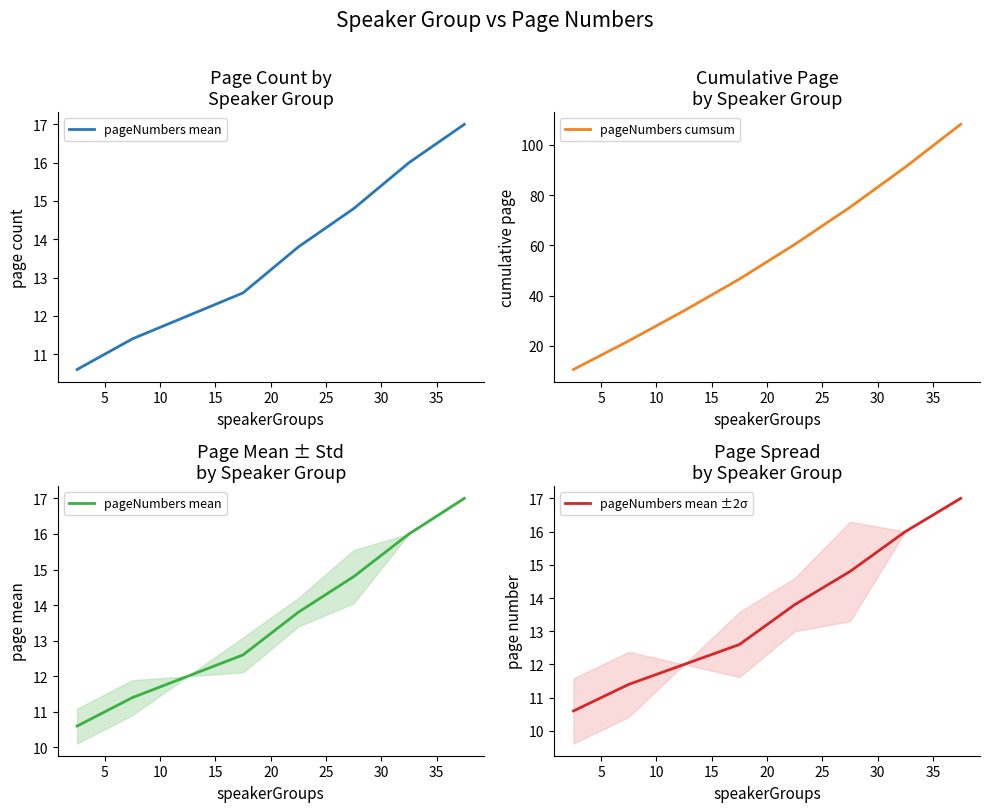

Is the value of pageNumbers cumsum at 20 greater than the value of pageNumbers mean at 20?

Yes